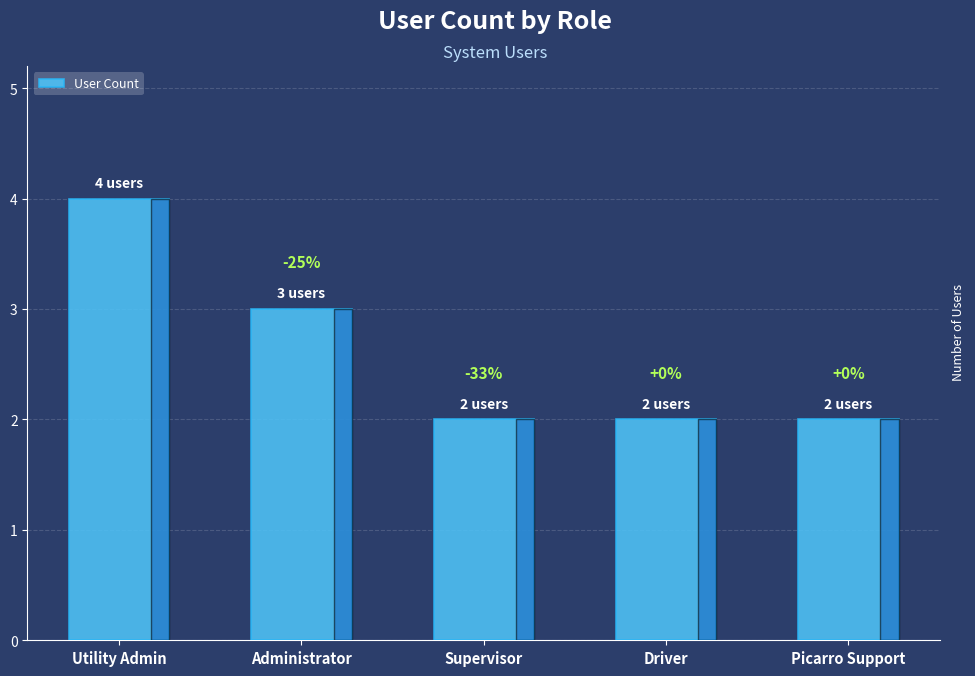

What is the value of the 3rd bar from the left?

2